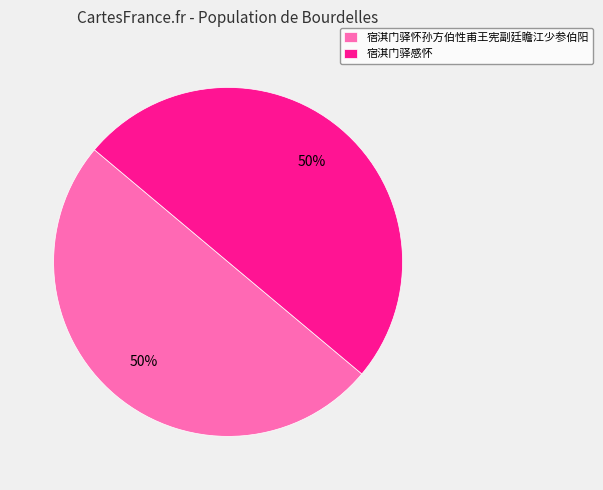

To the nearest percent, what is the average slice percentage?

50%